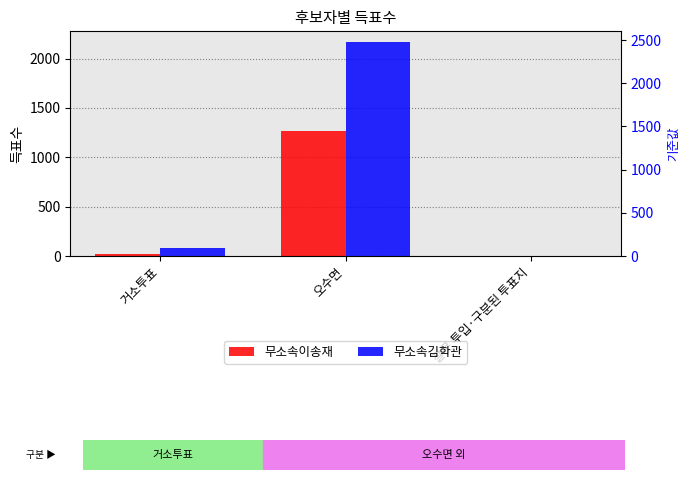

The 무소속김학관 series shows 3 at 잘못 투입·구분된 투표지. True or false?

False